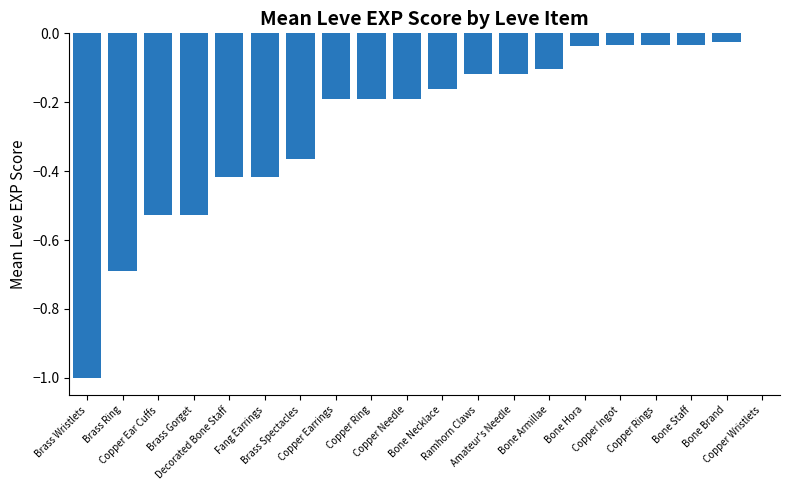

Are the bars horizontal?

No